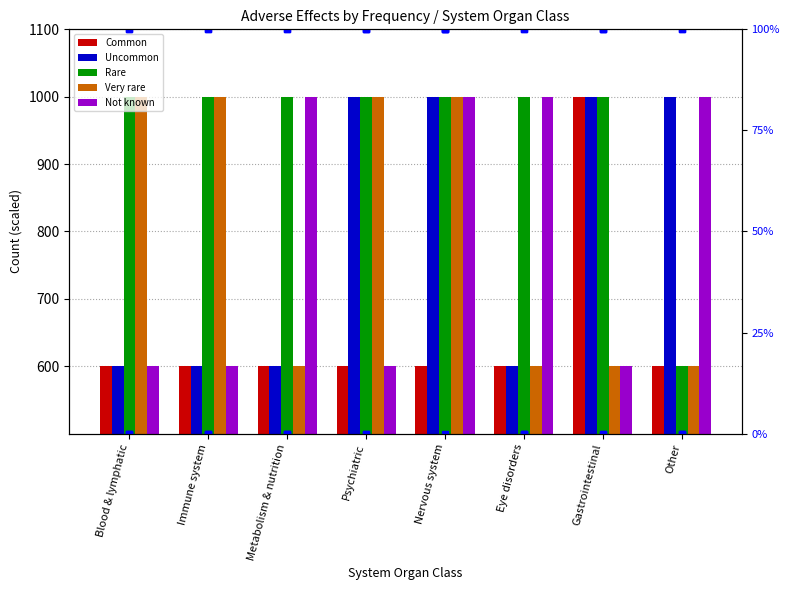

Read the Uncommon value at Eye disorders, to the nearest 10.

600